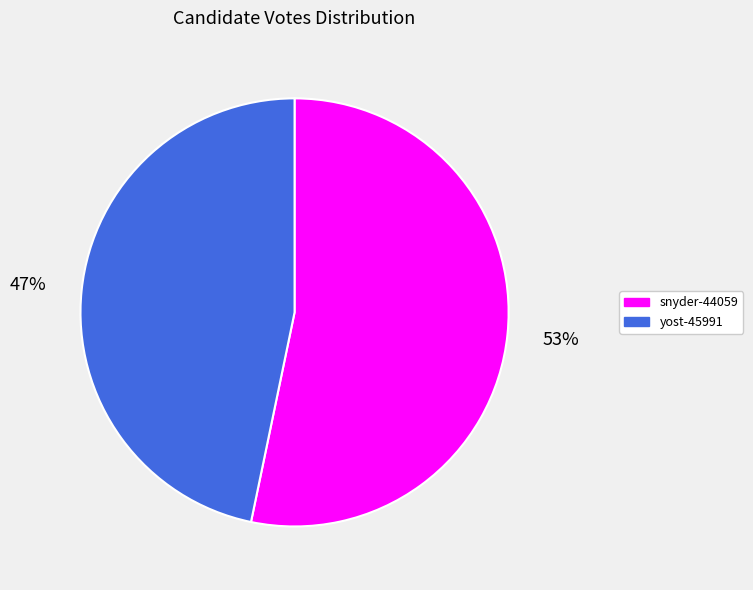

Which slice is the largest?

snyder-44059